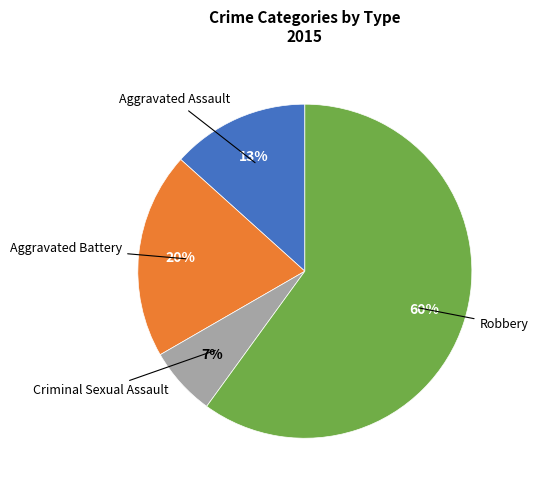

Is it true that Criminal Sexual Assault is 19% of the pie?

False